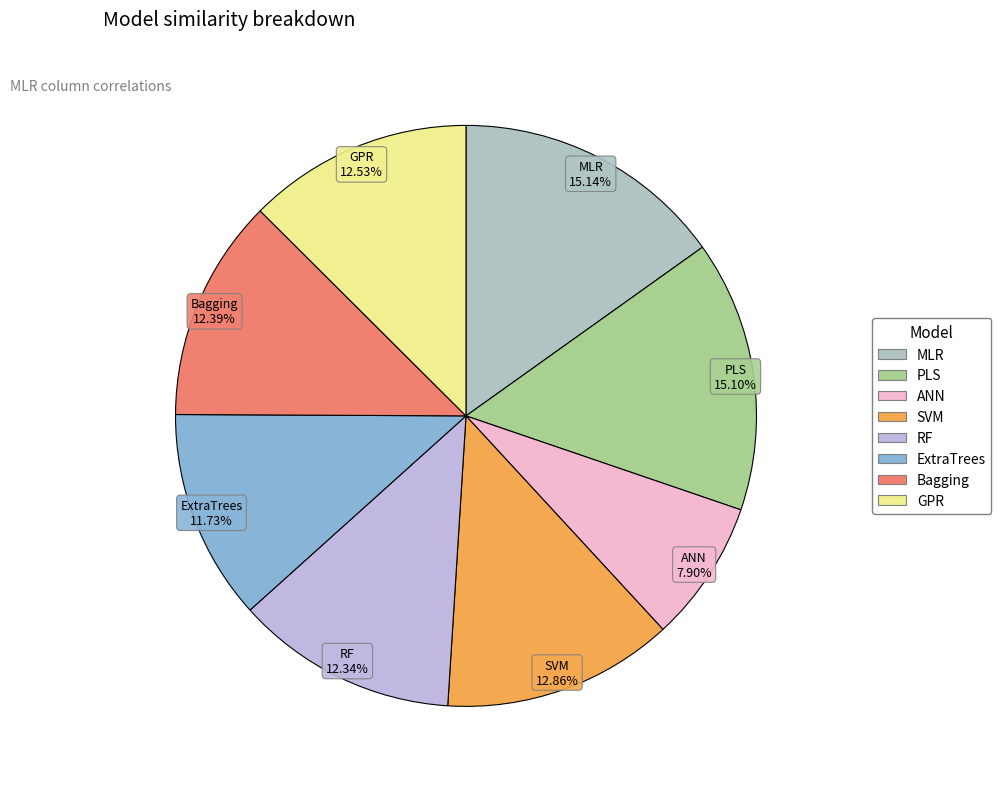

To the nearest percent, what portion does ANN represent?

8%